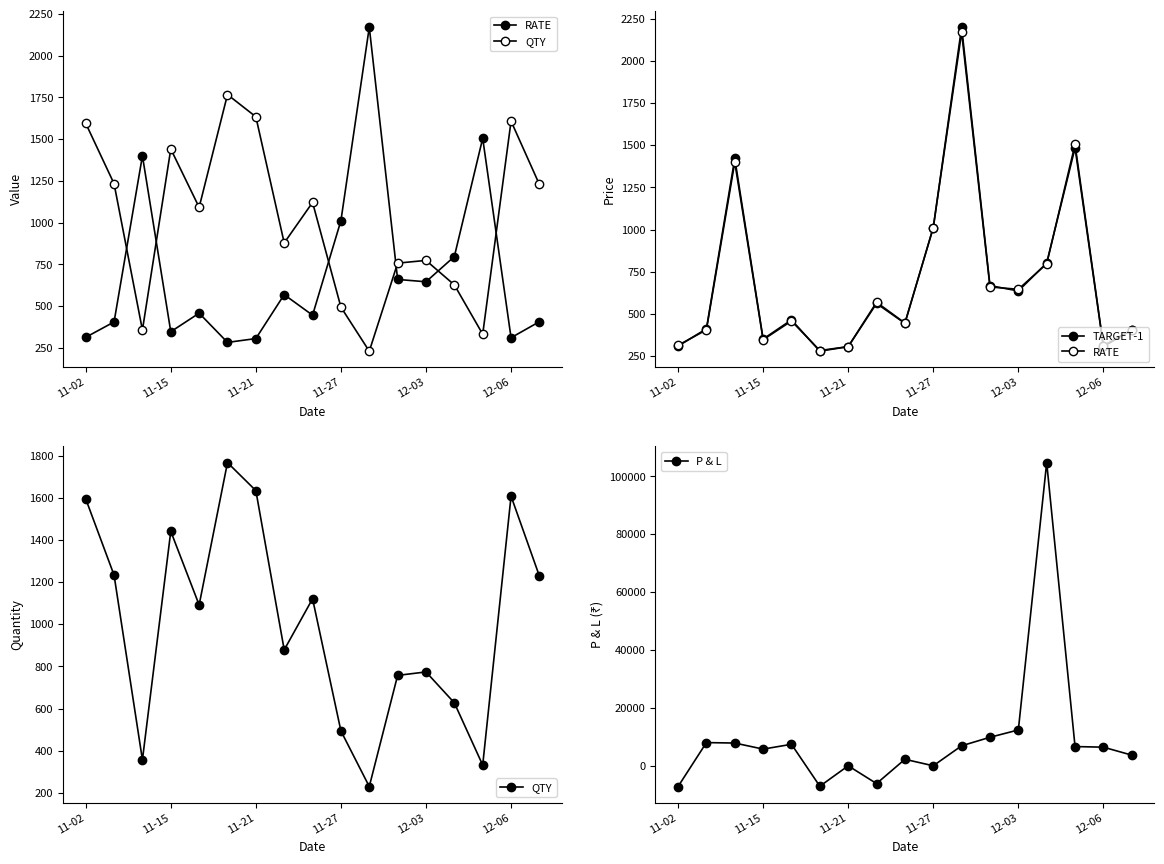

Where is P & L nearest to the value 48795?

12-03